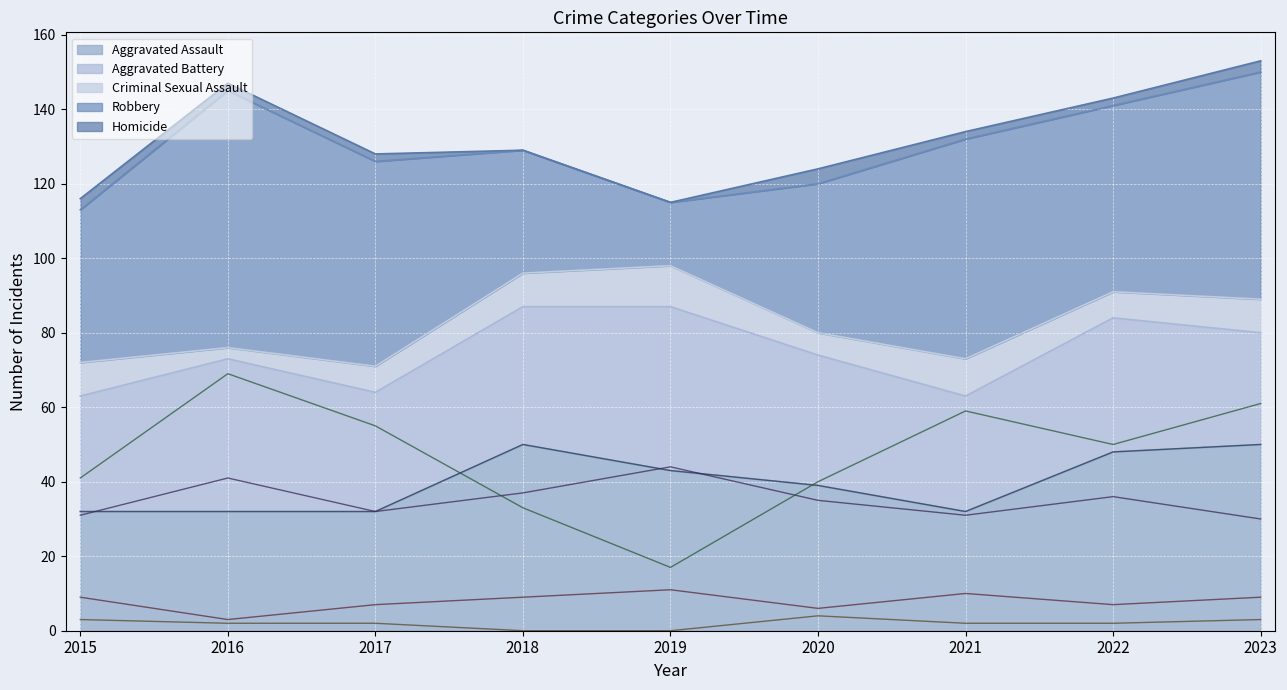

Reading left to right, extract all data points from this chart.

Aggravated Assault (line): 2015=32	2016=32	2017=32	2018=50	2019=43	2020=39	2021=32	2022=48	2023=50
Aggravated Battery (line): 2015=31	2016=41	2017=32	2018=37	2019=44	2020=35	2021=31	2022=36	2023=30
Criminal Sexual Assault (line): 2015=9	2016=3	2017=7	2018=9	2019=11	2020=6	2021=10	2022=7	2023=9
Robbery (line): 2015=41	2016=69	2017=55	2018=33	2019=17	2020=40	2021=59	2022=50	2023=61
Homicide (line): 2015=3	2016=2	2017=2	2018=0	2019=0	2020=4	2021=2	2022=2	2023=3